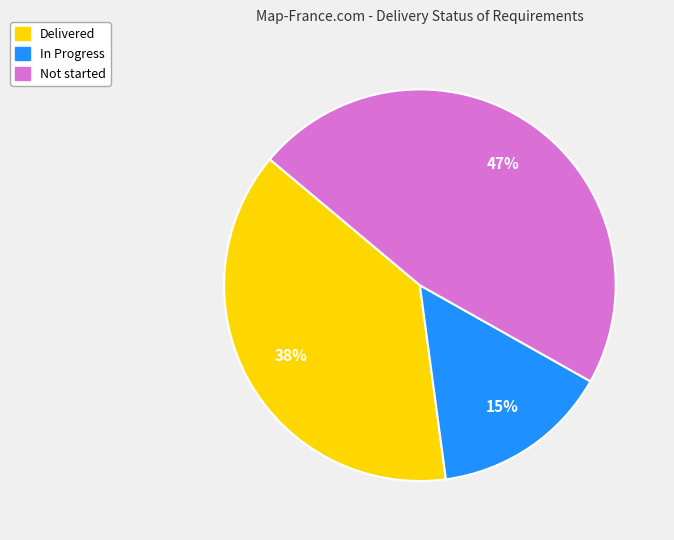

Is the sum of Not started and In Progress greater than half?

Yes